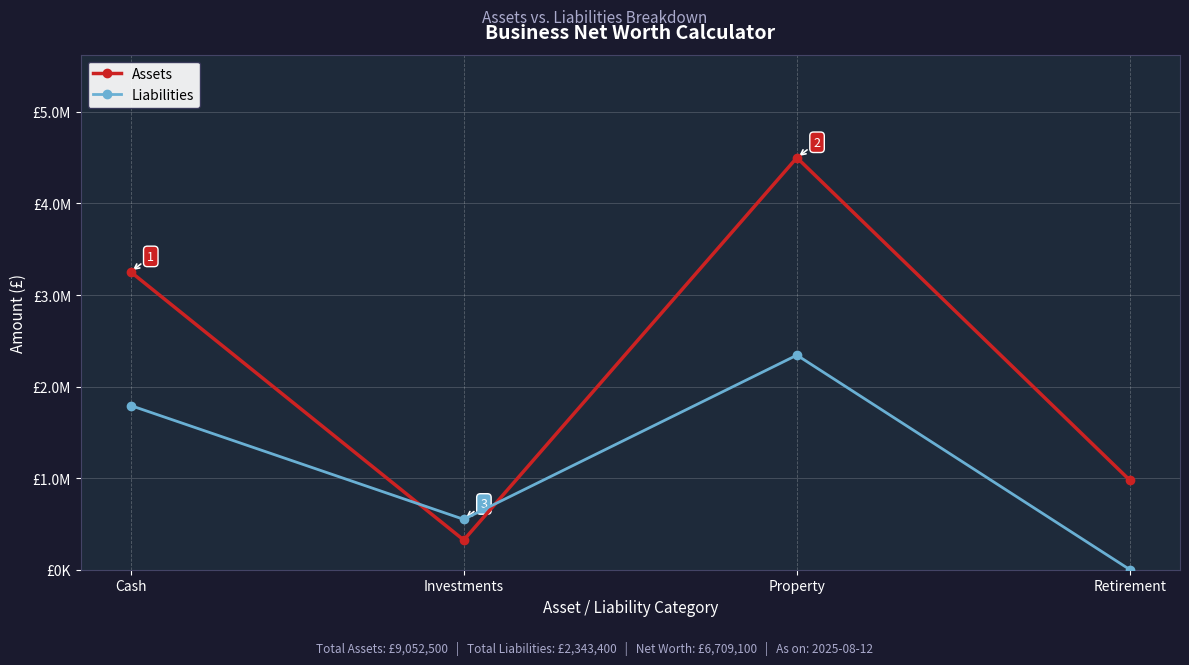

Is it true that Liabilities equals 3529087 at Property?

False